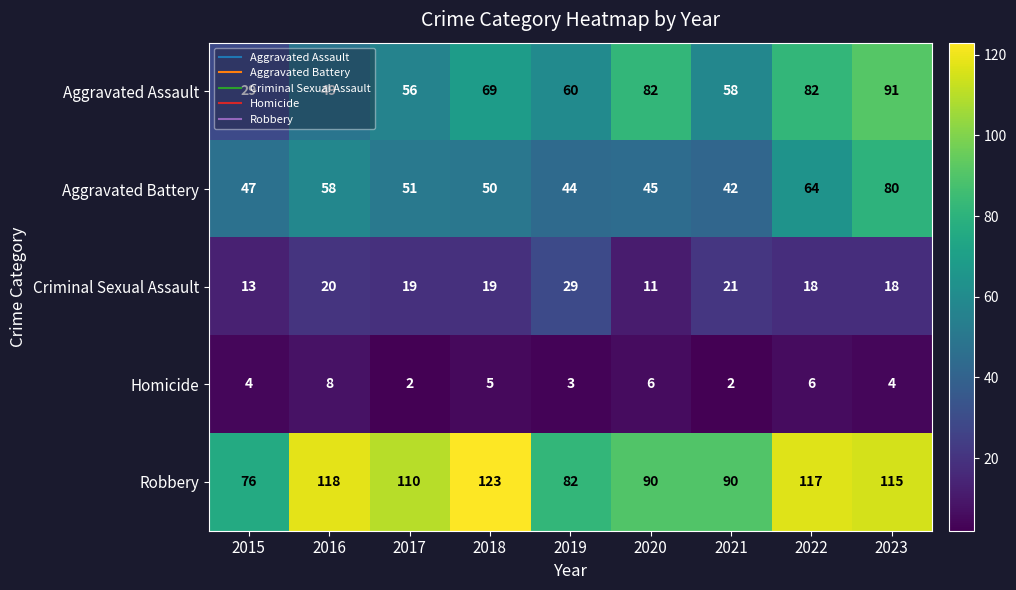

The value of Aggravated Assault at 2017 is 56. True or false?

True